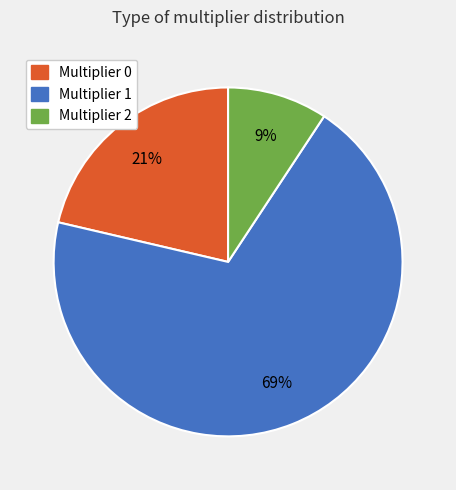

Does any single category account for the majority?

Yes